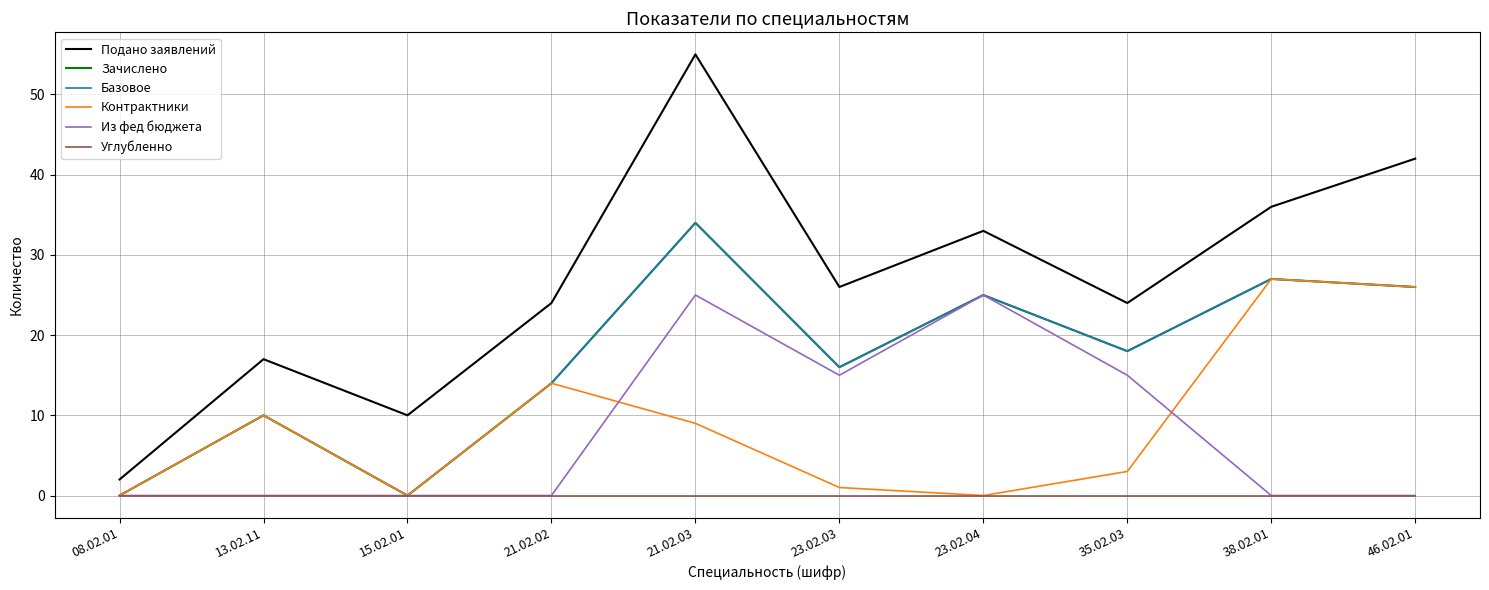

Does the chart have visible grid lines?

Yes